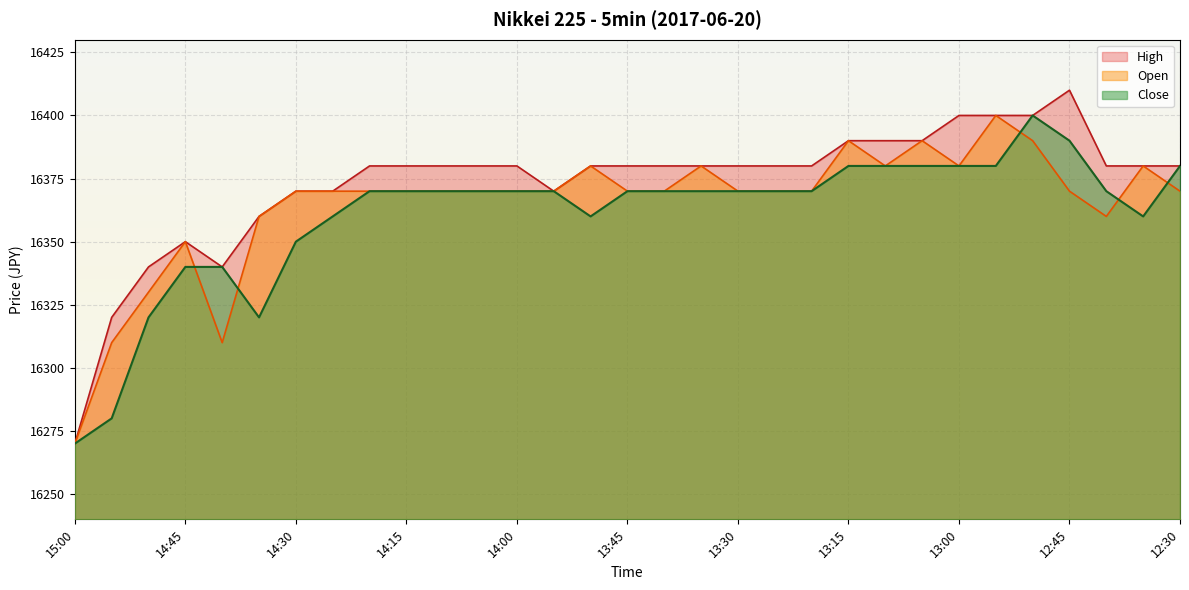

What is the average value of the Open series?

16365